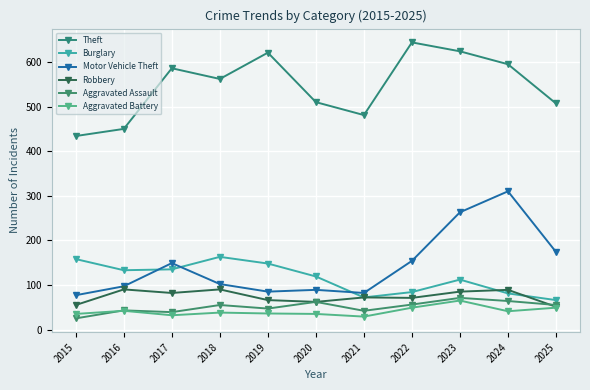

True or false: Aggravated Battery and Robbery cross at least once.

False